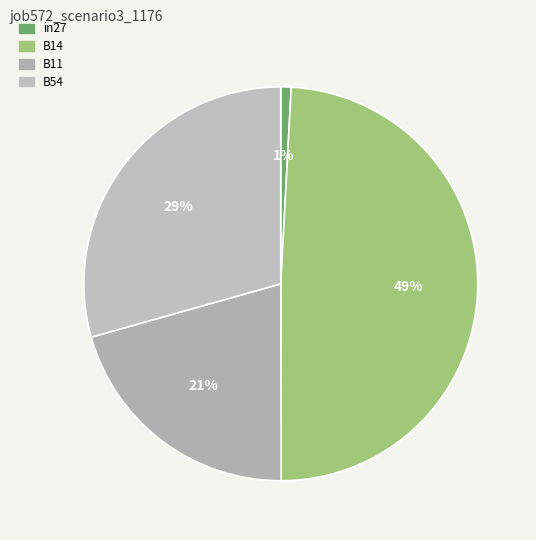

How many slices are in this pie chart?

4